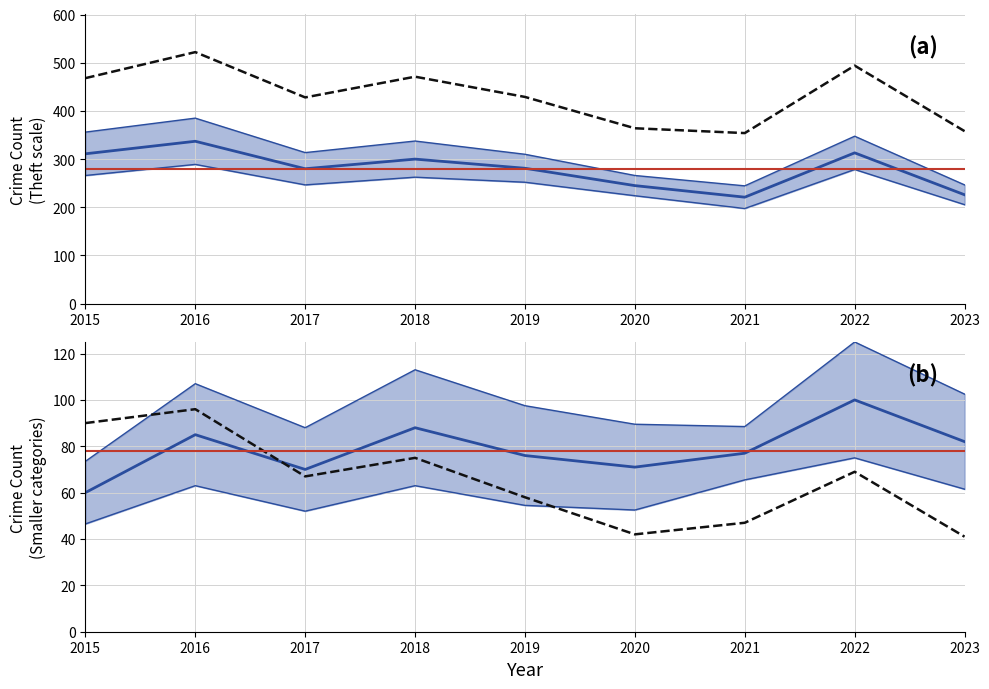

The value of Theft at 2022 is 486. True or false?

False